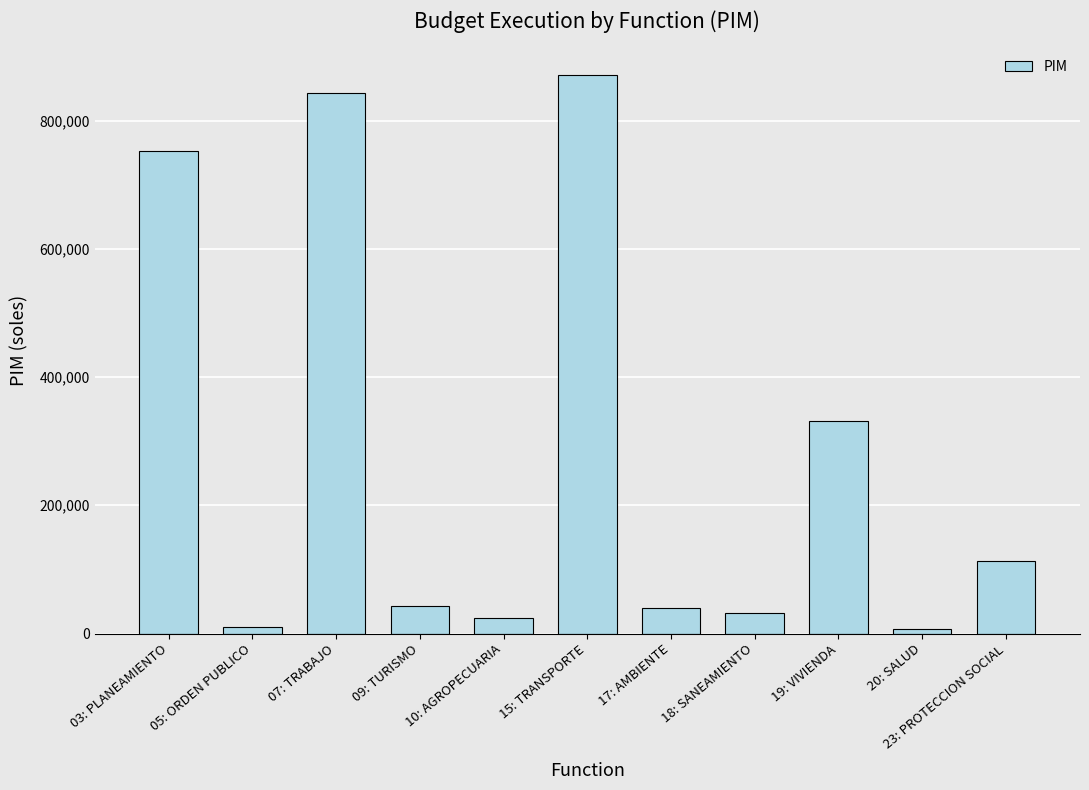

Is it true that the value at 10: AGROPECUARIA is 24000?

True